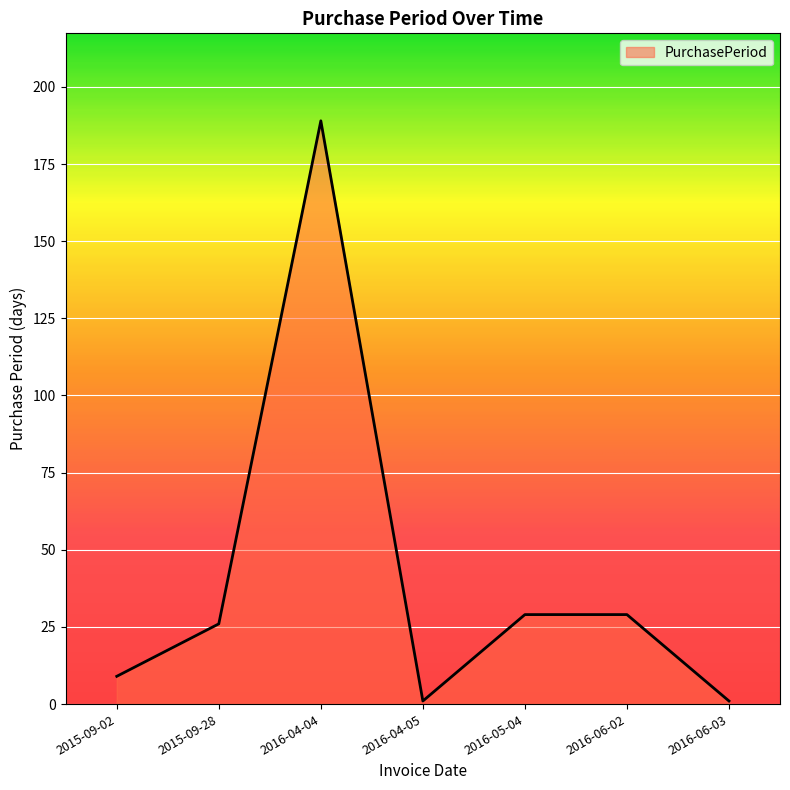

Approximately how many times larger is the value at 2015-09-28 compared to 2016-06-02?

0.9